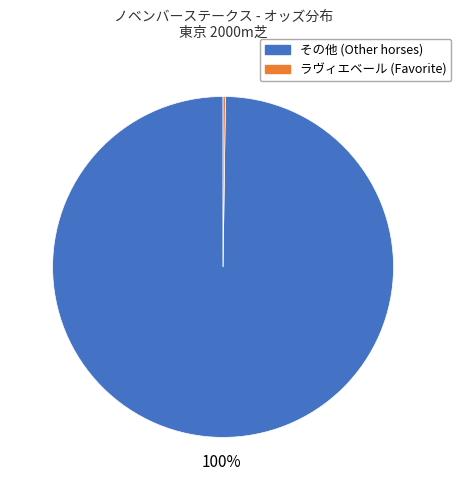

To the nearest percent, what is the difference between the largest and smallest slice percentages?

100%